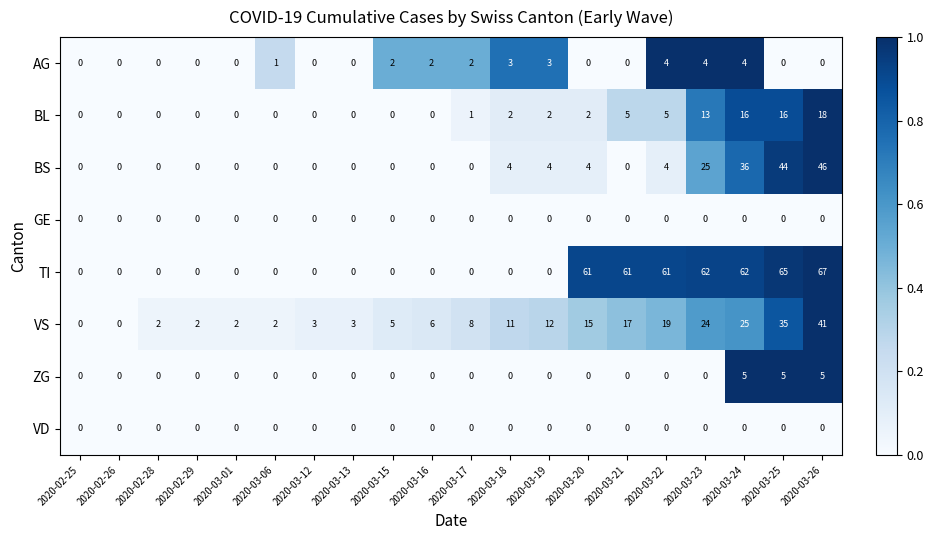

Between 2020-03-13 and 2020-03-22, which series saw the biggest shift?

TI